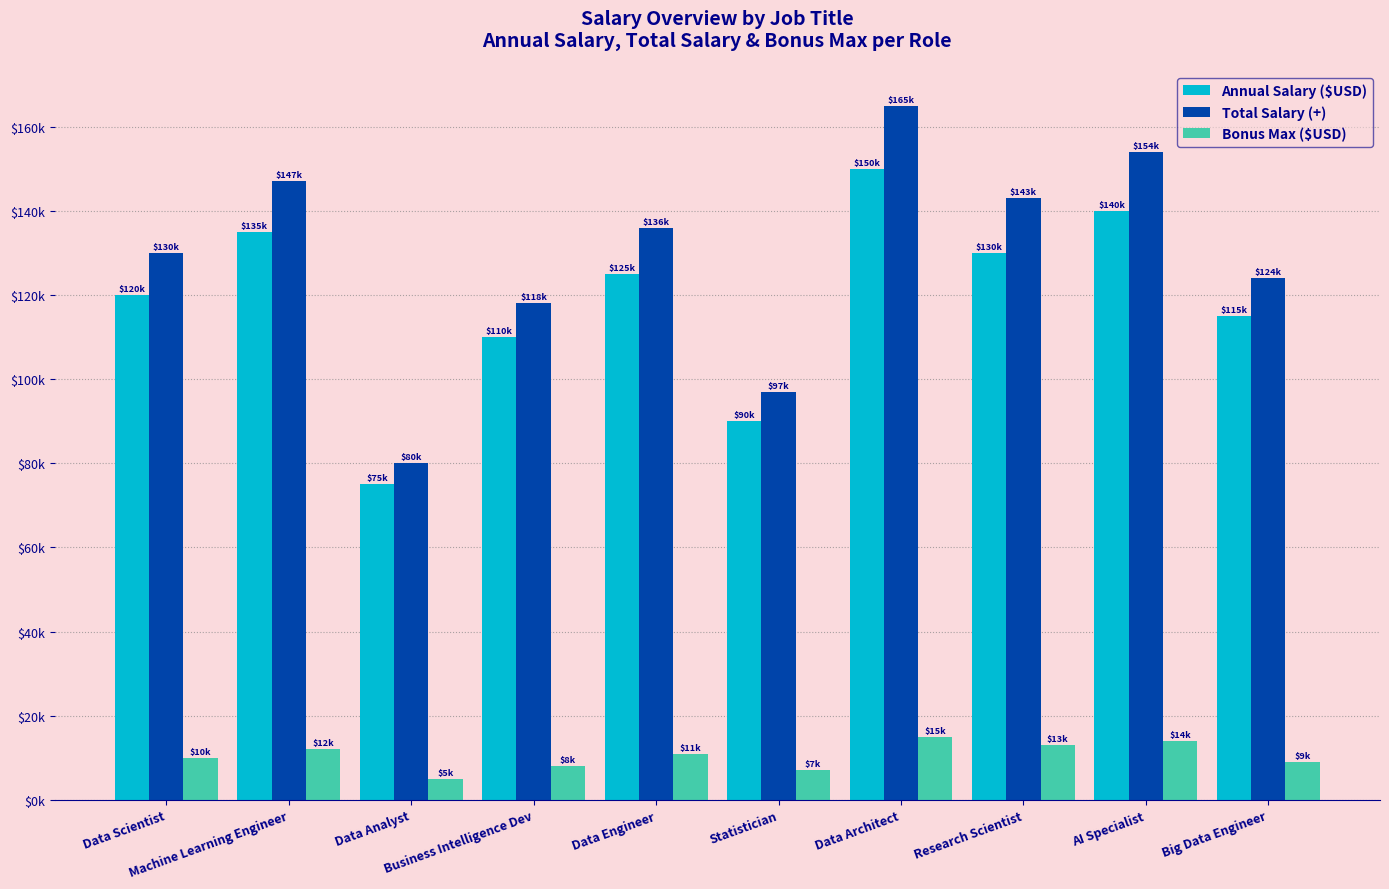

Are the bars horizontal?

No